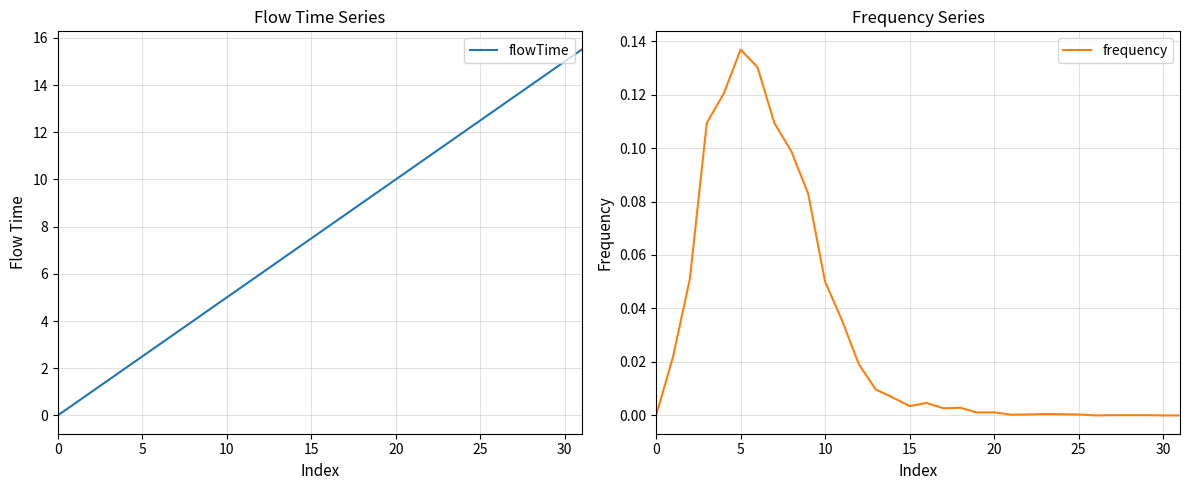

Reading right to left, list all the values displayed in this chart.

flowTime: 15.5	15.0	14.5	14.0	13.5	13.0	12.5	12.0	11.5	11.0	10.5	10.0	9.5	9.0	8.5	8.0	7.5	7.0	6.5	6.0	5.5	5.0	4.5	4.0	3.5	3.0	2.5	2.0	1.5	1.0	0.5	0.0
frequency: 0.0	0.0	0.0	0.0	0.0	0.0	0.0	0.0	0.0	0.0	0.0	0.0	0.0	0.0	0.0	0.0	0.0	0.0	0.0	0.0	0.0	0.0	0.1	0.1	0.1	0.1	0.1	0.1	0.1	0.1	0.0	0.0